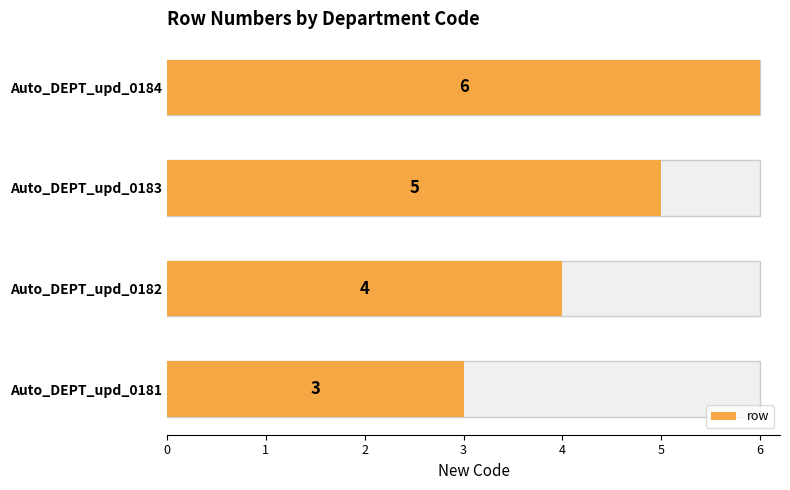

How many data points are less than 5?

2